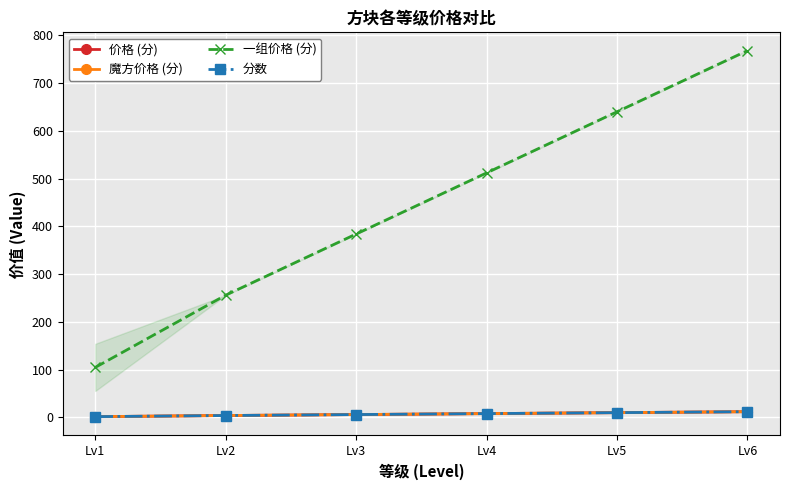

The value of 分数 at Lv2 is 4.0. True or false?

True